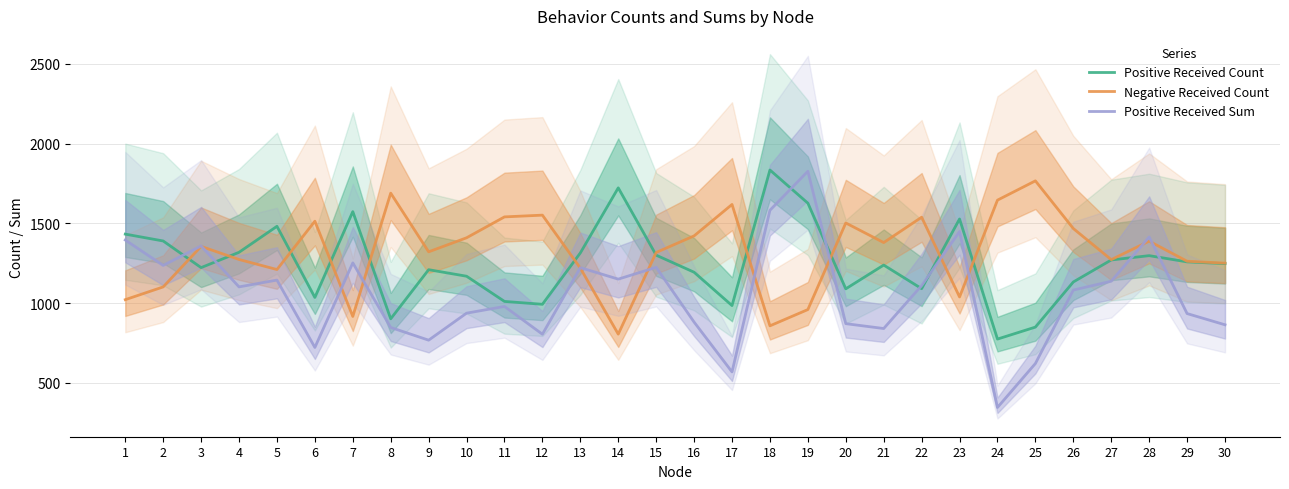

What is the difference between the positiveBehaviorsReceivedSum values at 21 and 7?

411.4